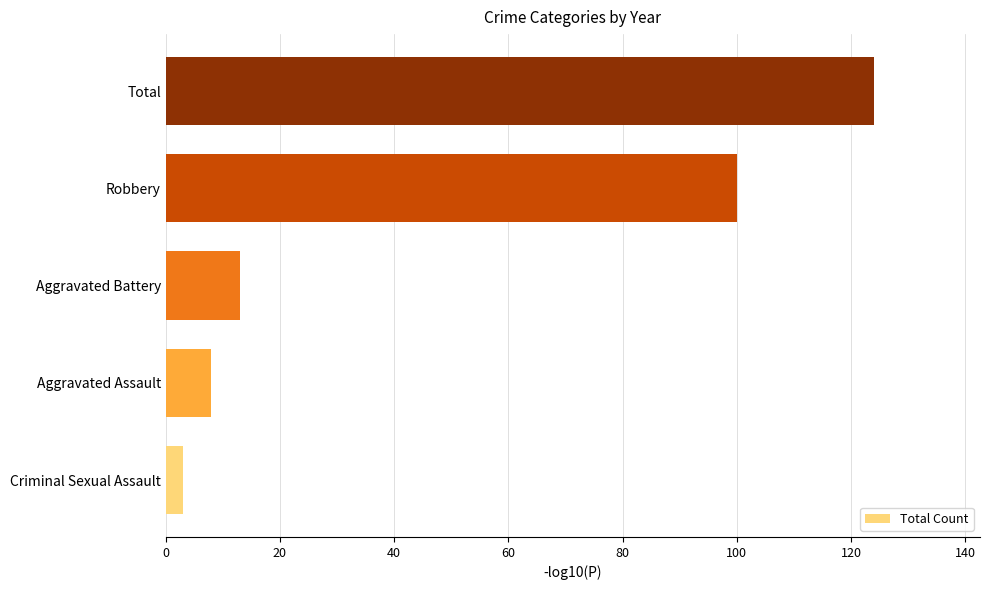

At which label is the value closest to 63?

Robbery